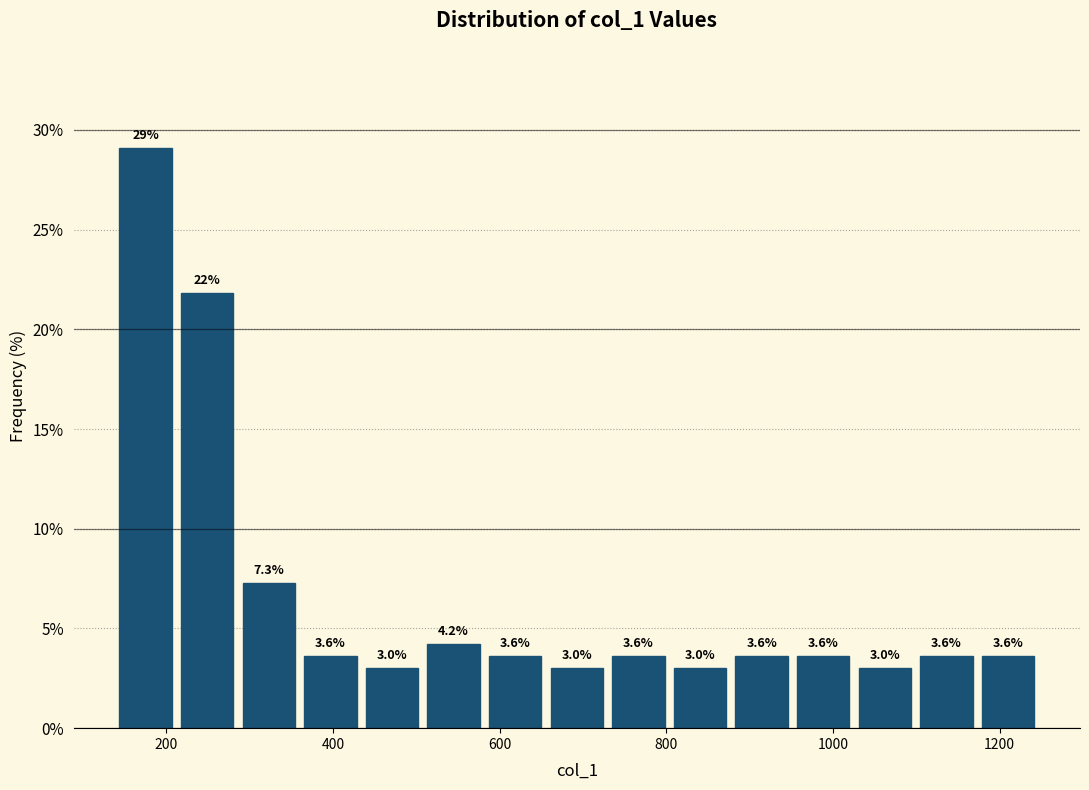

Around what value on the x-axis is the tallest bar? Give the approximate position of its centre, as read against the axis.

180